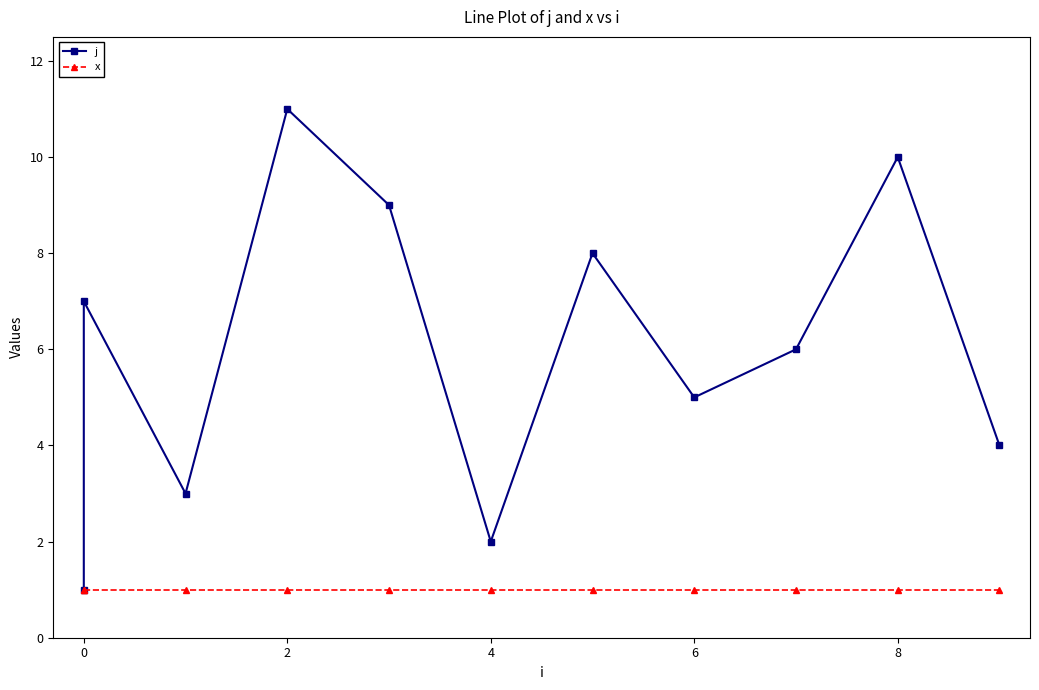

Is it true that x equals 1 at 6?

True